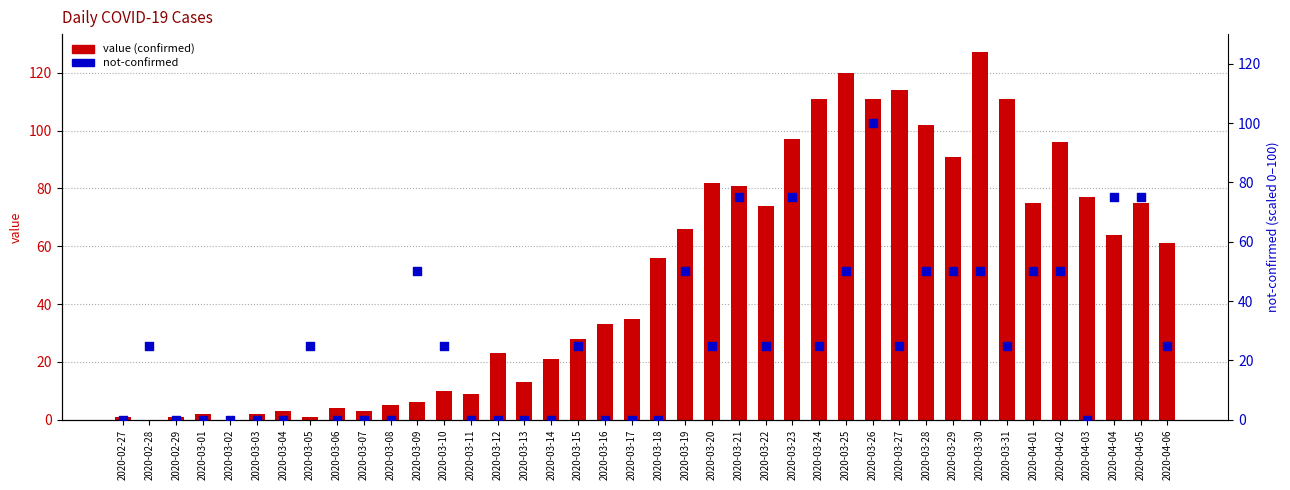

Is the value of value at 2020-03-31 greater than the value of not-confirmed at 2020-03-24?

Yes